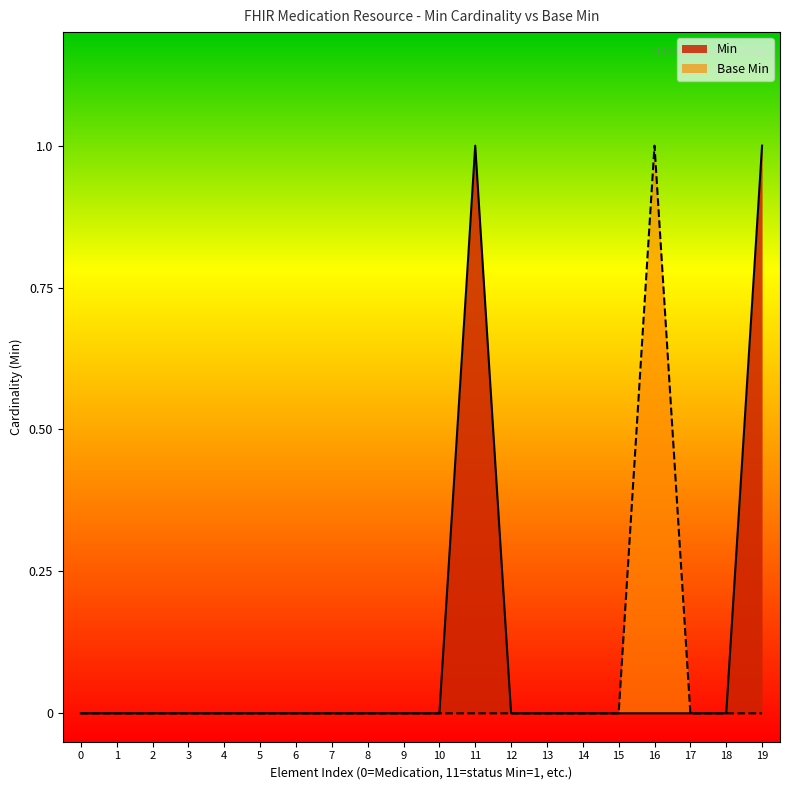

The Base Min series shows -1 at 8. True or false?

False